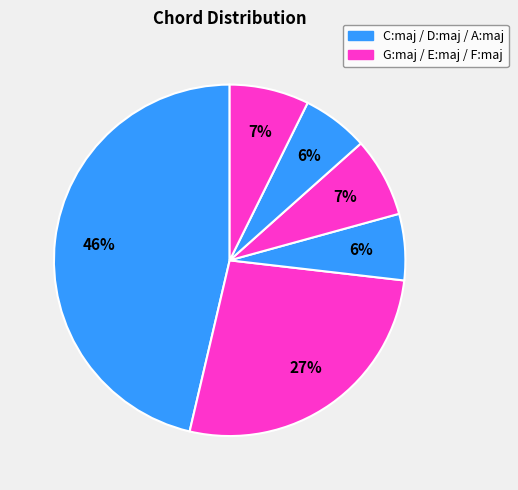

To the nearest percent, what is the average slice percentage?

17%